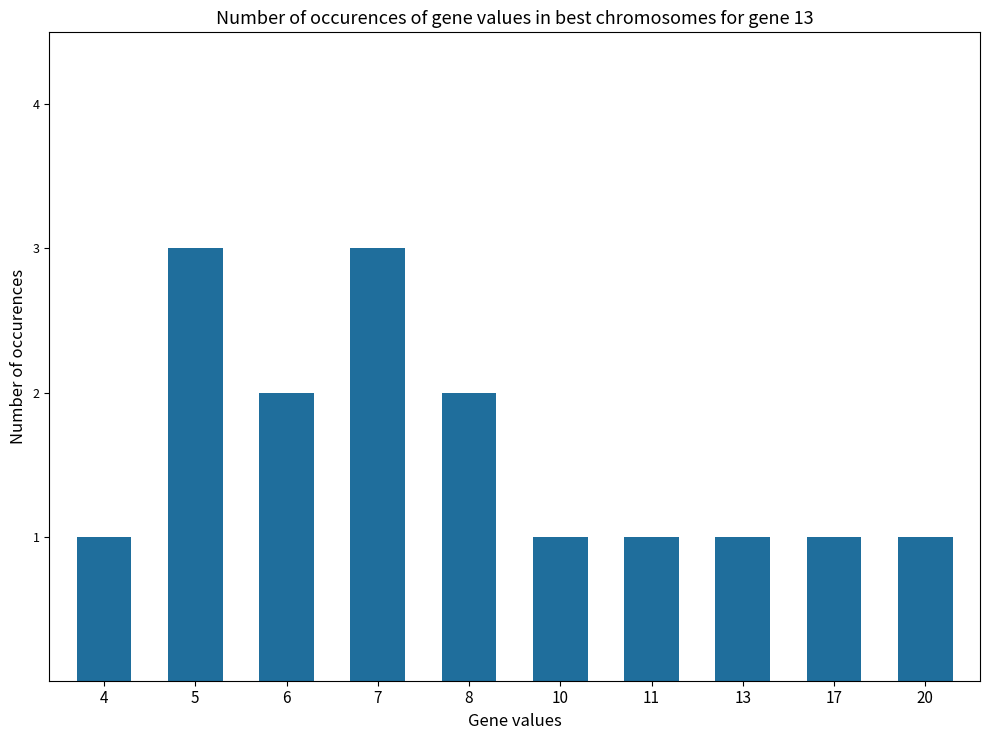

Which has a higher value, 20 or 7?

7